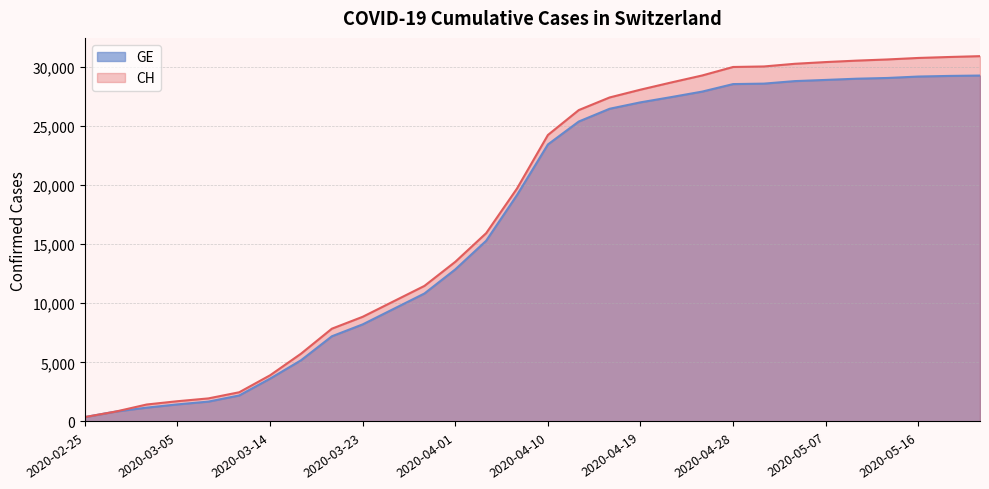

True or false: GE and CH cross at least once.

False